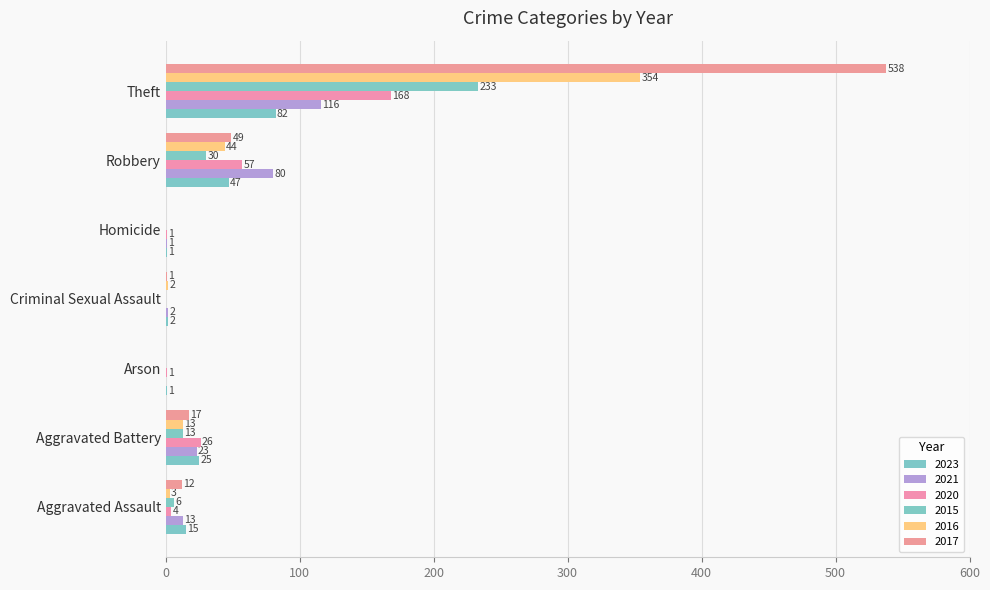

List the series in order of their peak value, lowest first.

2023, 2021, 2020, 2015, 2016, 2017